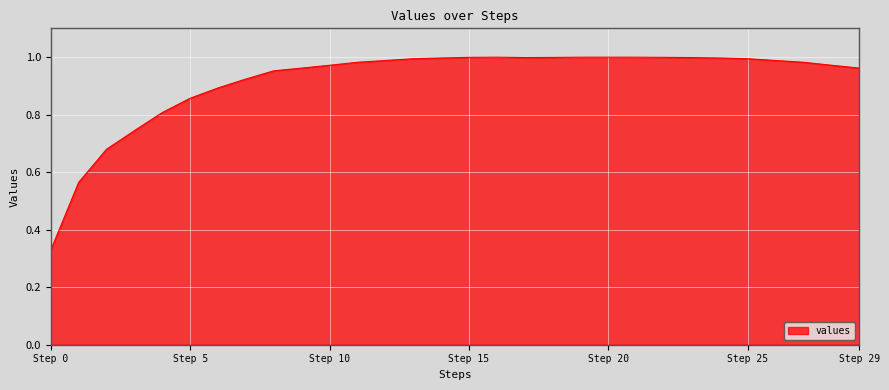

How many interior local peaks (higher than both neighbors) does the data have?

1